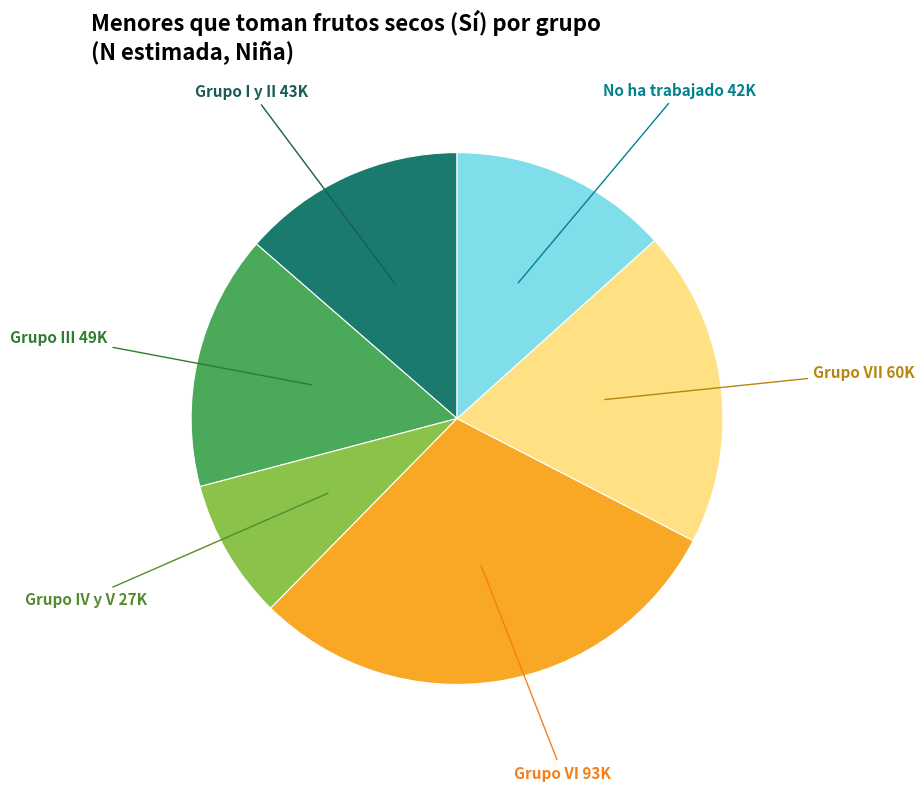

Is there a majority slice in this chart?

No